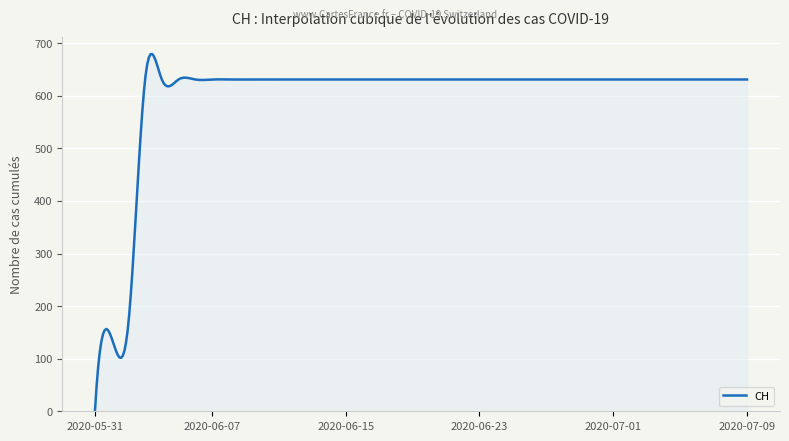

Does the chart display data point markers on the line(s)?

No